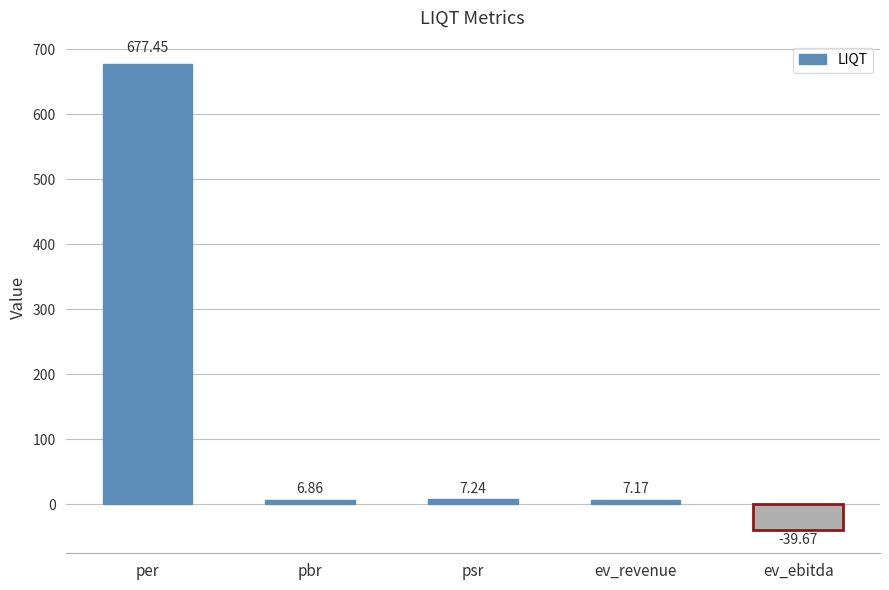

Which category has the highest value across all series?

per